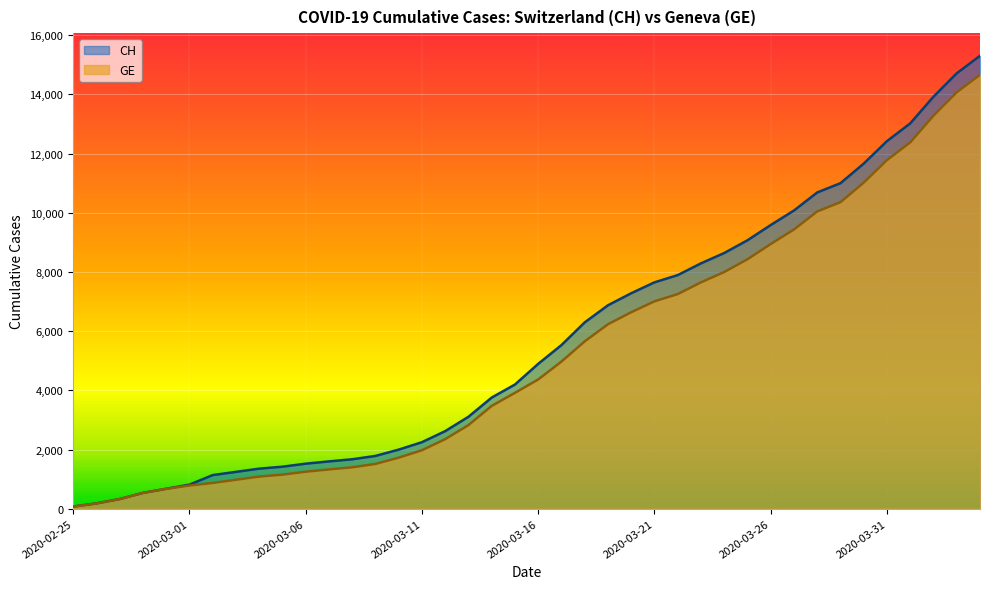

Which series has the largest total across all categories?

CH